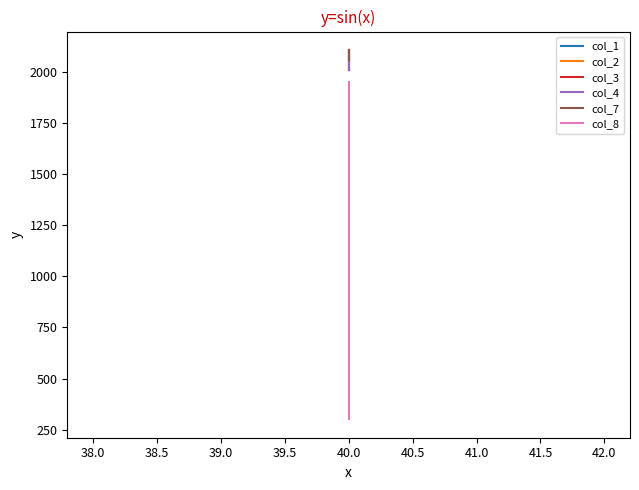

What is the sum of the col_7 values at 38.0 and 37.5?

4163.3